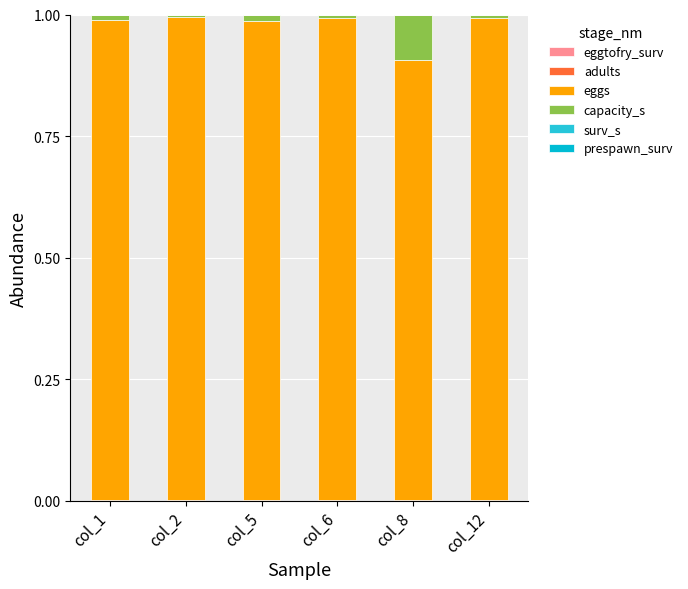

How many distinct data groups are displayed?

6